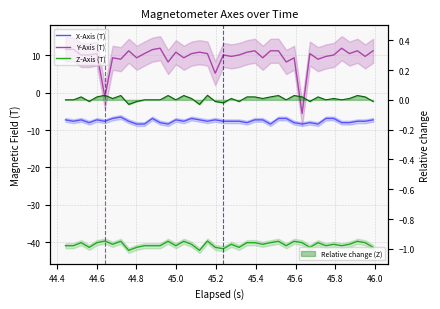

At which category does Z-Axis (T) reach its first local valley?

44.8